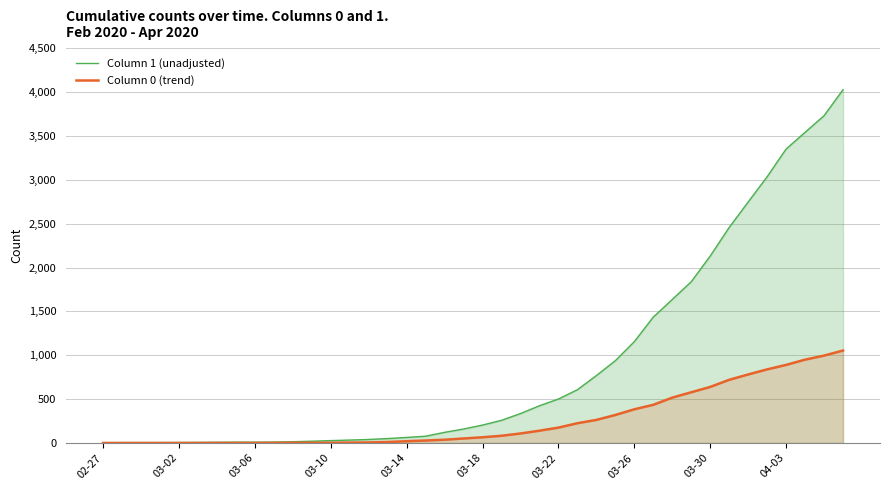

What is the difference between the second highest and minimum values in the Column 0 (trend) series?

996